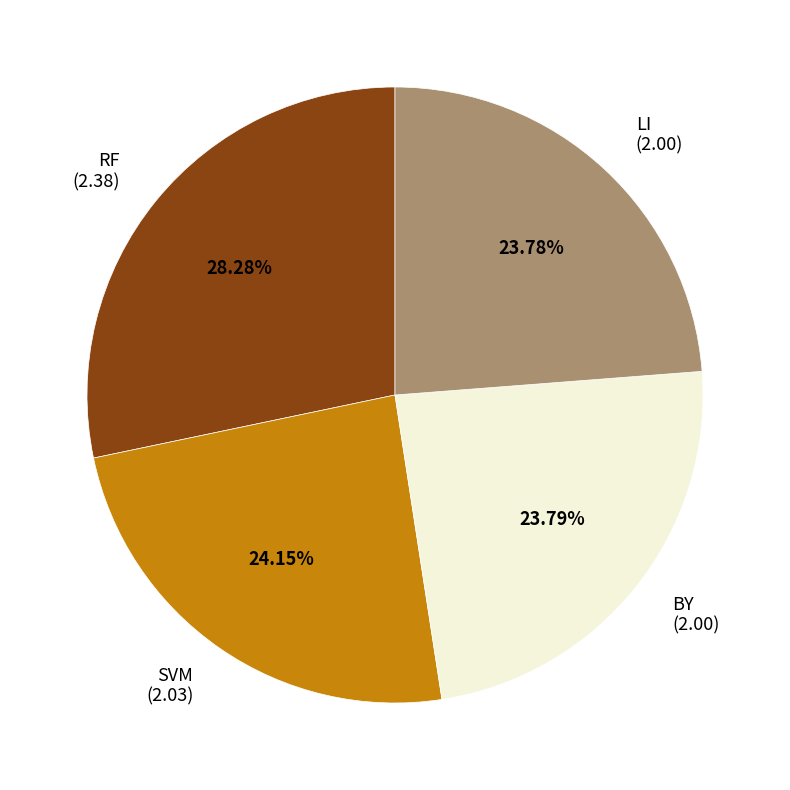

Which category has the biggest portion of the pie?

RF